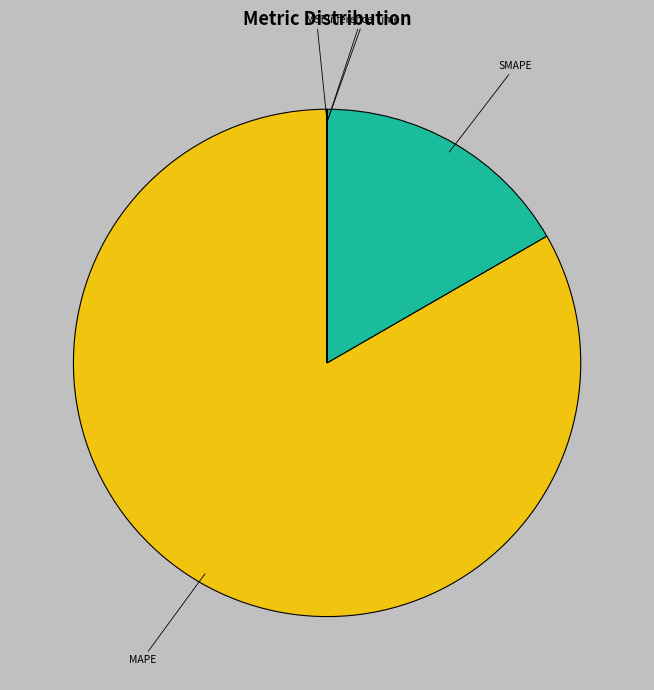

The MAPE slice represents 93% of the pie. True or false?

False